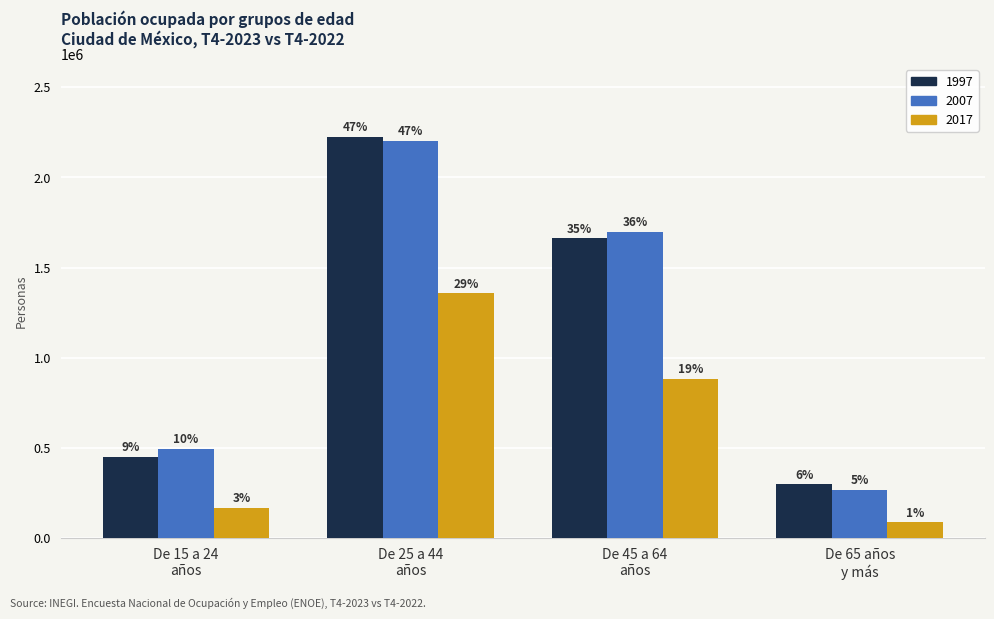

What is the label of the 3rd bar from the right?

De 25 a 44 años